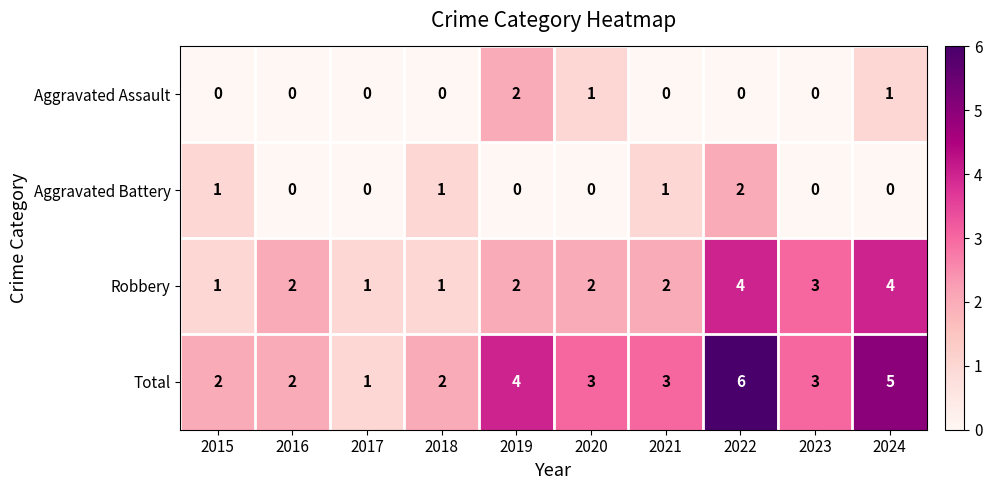

How many Total values are between 2 and 4?

7